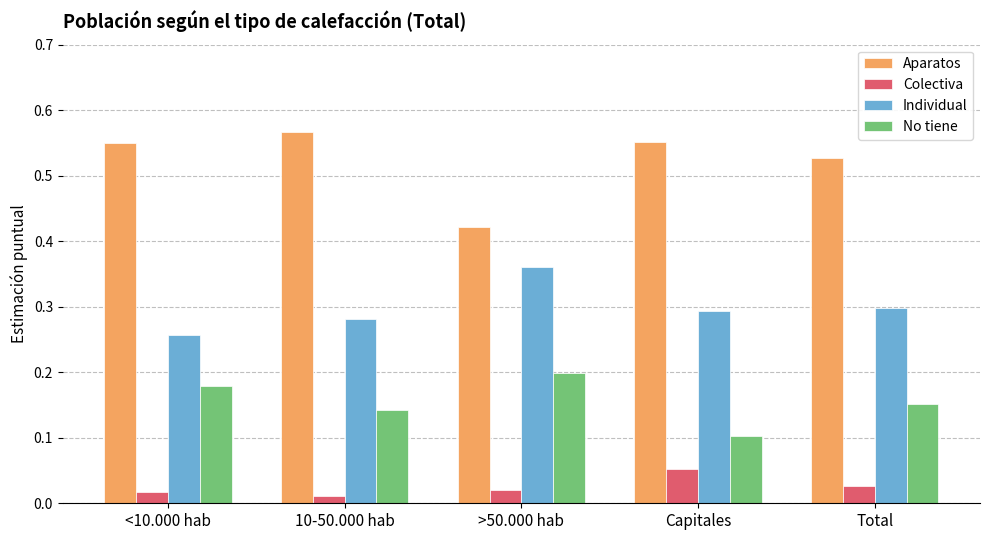

How many bars are there in each group?

4